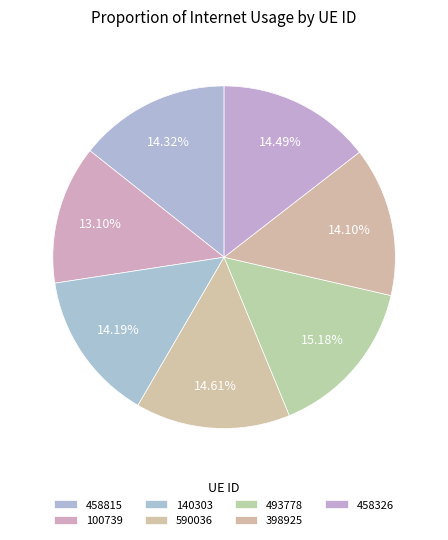

What is the largest slice in the pie chart?

493778